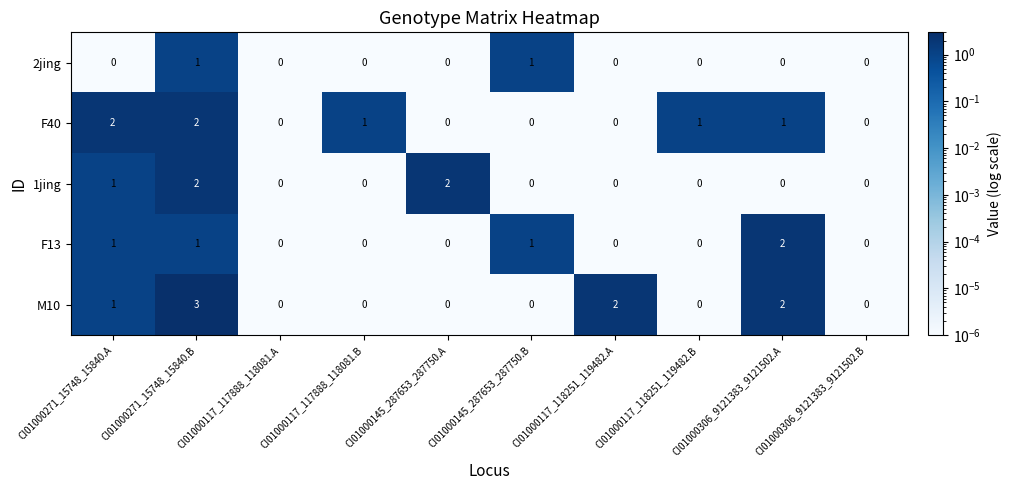

Which series has the largest total across all categories?

M10